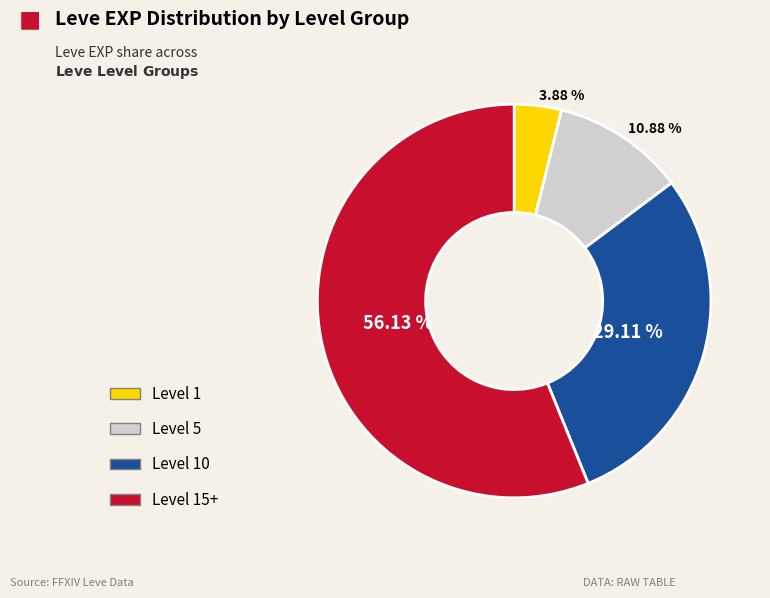

Is there any slice that represents more than half of the pie?

Yes